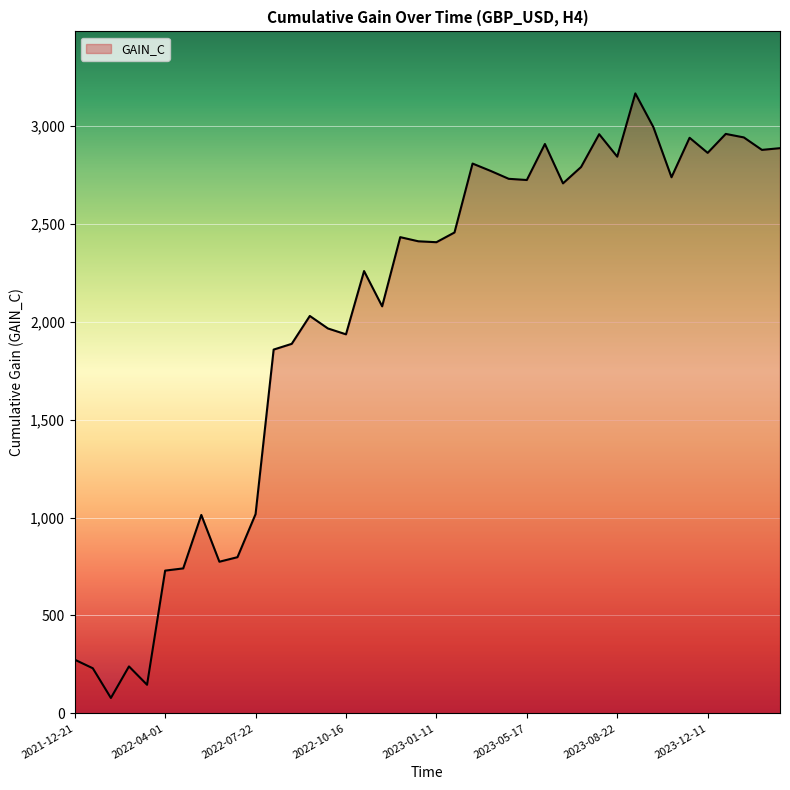

What is the smallest value displayed?

78.7